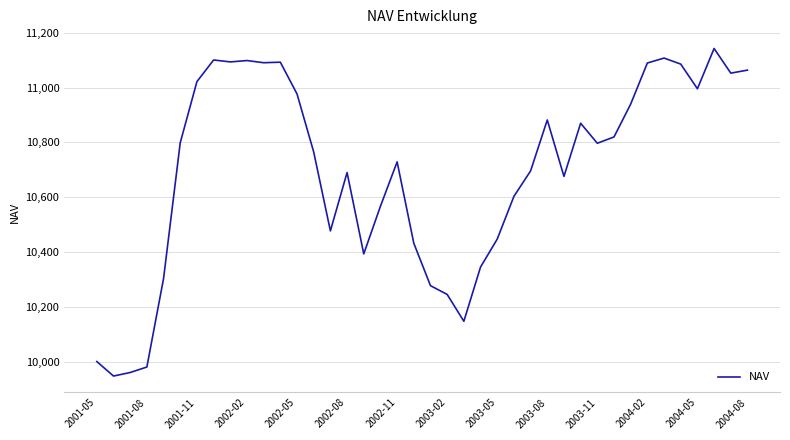

What is the minimum value shown in the chart?

9947